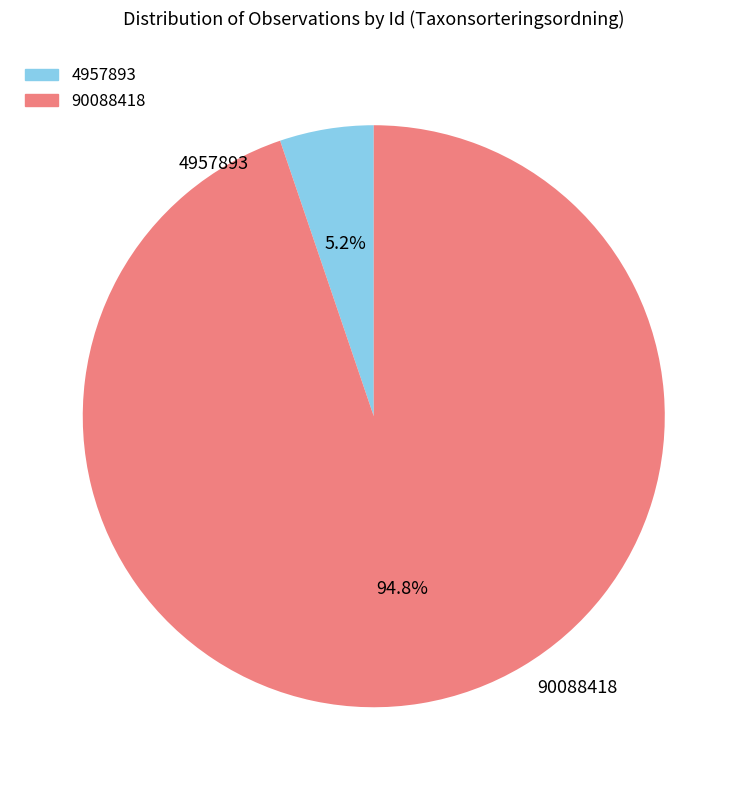

What is the total percentage of 4957893 and 90088418?

100.0%